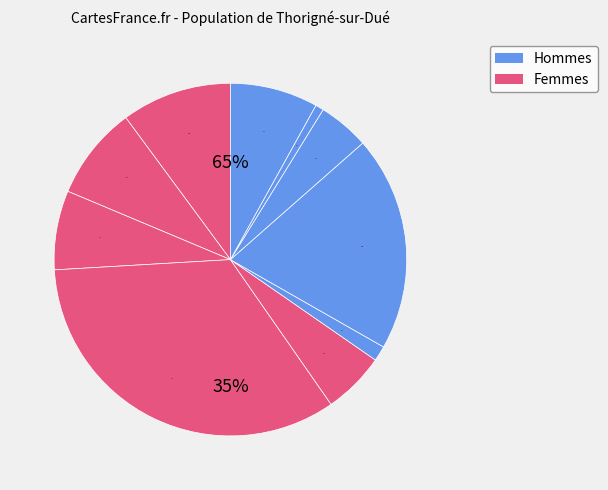

Do signal segment 8 and signal segment 4 together represent more than half of the pie?

No